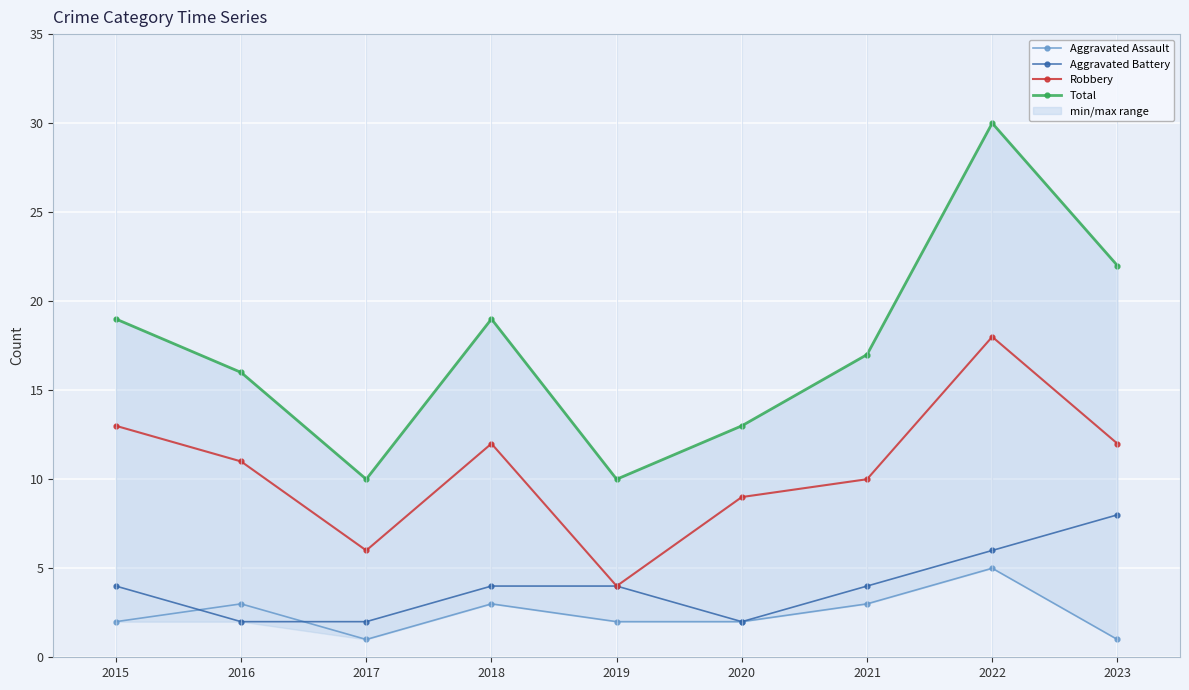

What are all the series names shown in the legend?

Aggravated Assault, Aggravated Battery, Robbery, Total